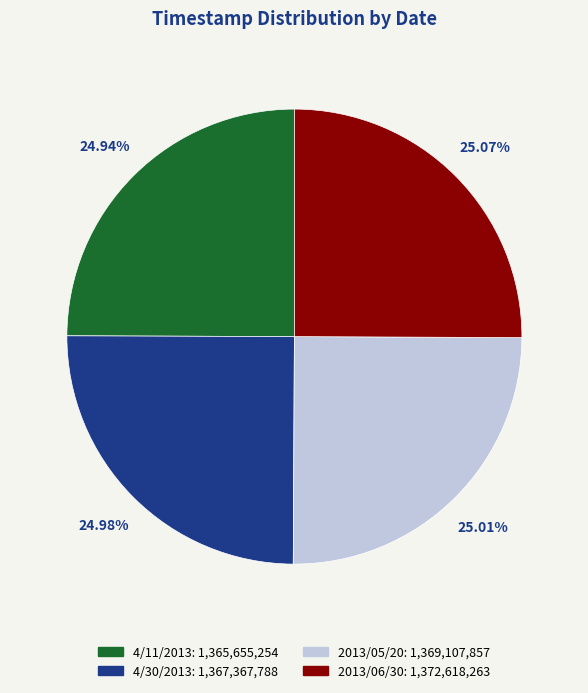

Does 4/30/2013 represent more than half of the total?

No